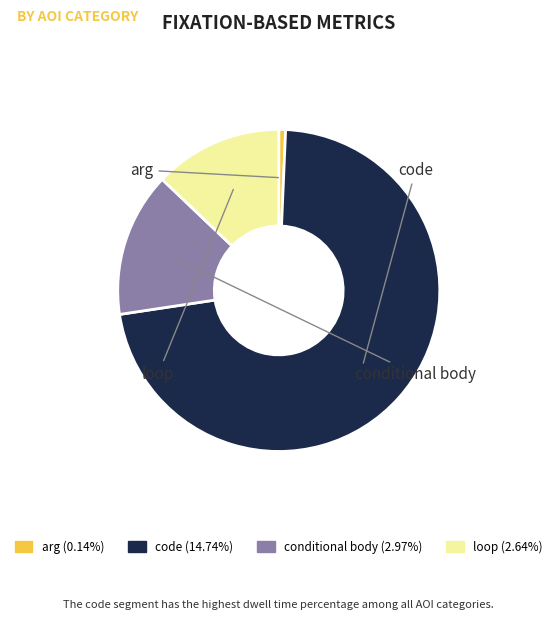

Count the number of slices in the pie.

4